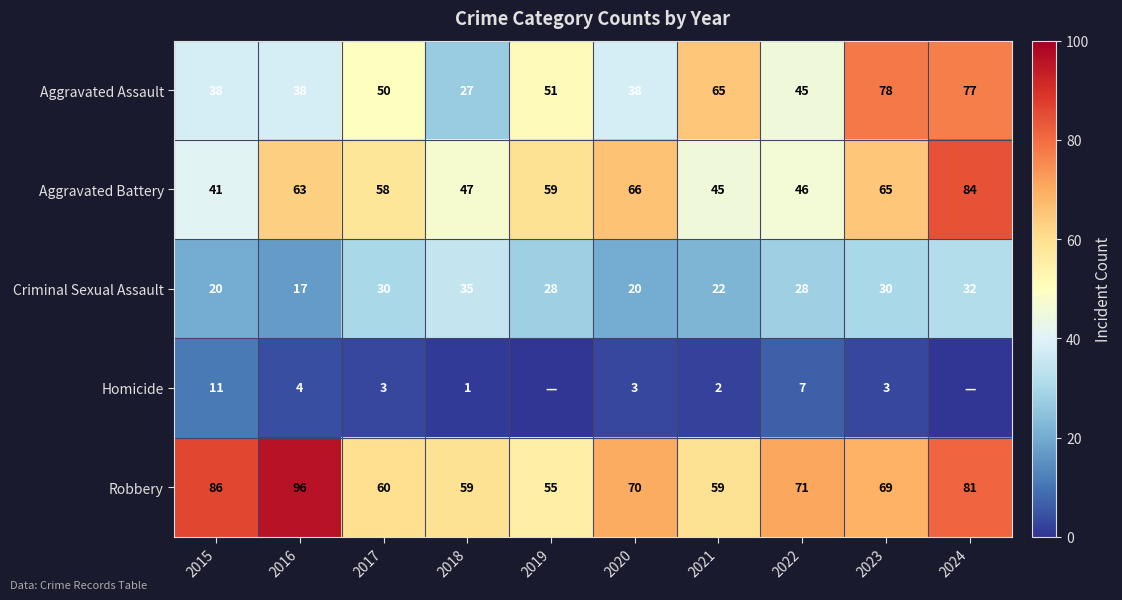

Which category has the lowest value in the Criminal Sexual Assault series?

2016